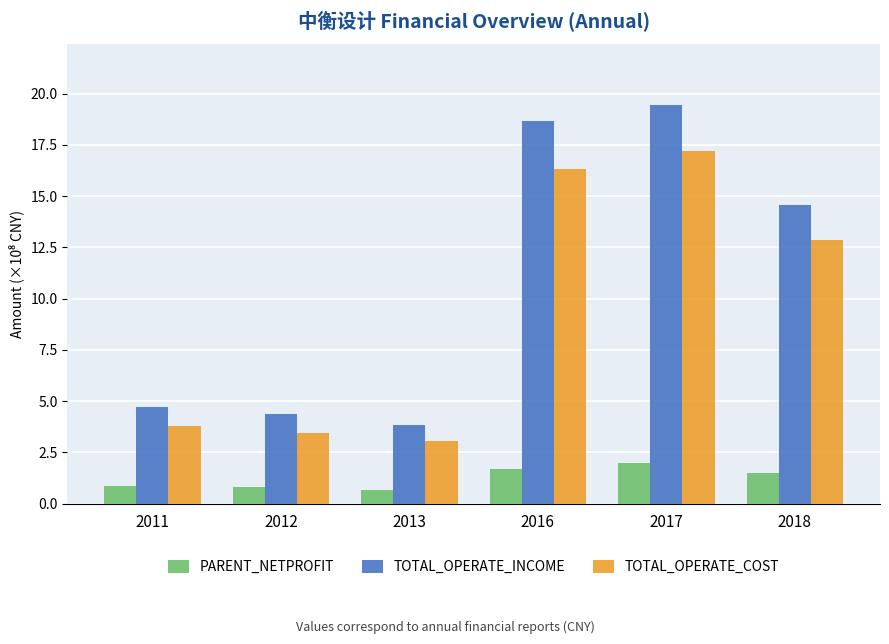

Where does the TOTAL_OPERATE_INCOME series first go above 14?

2016